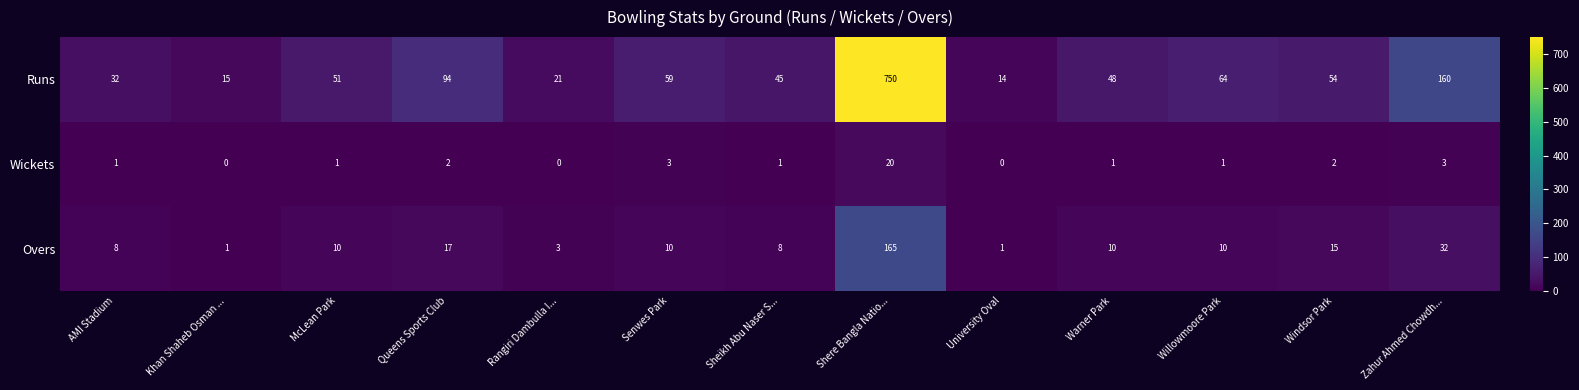

Read the Wickets value at Shere Bangla Natio..., to the nearest 5.

20